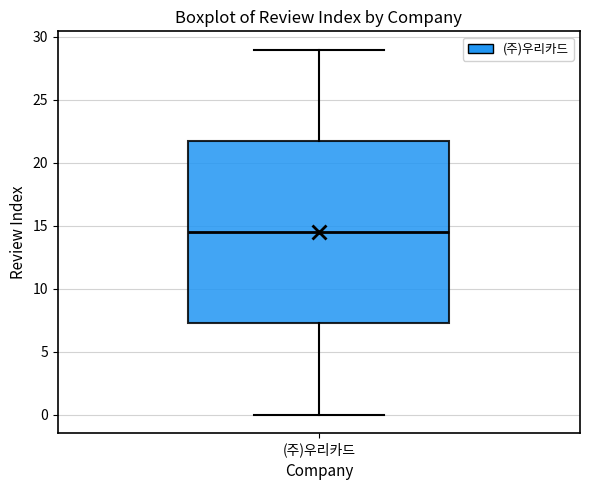

Read this box plot against the y-axis: the position of the median line, the range covered by the box, and the ends of both whiskers. The values are not printed on the chart, so give them approximately, as read against the axis.

median 14.5, box 7.5 to 22.0, whiskers 0.0 to 29.0